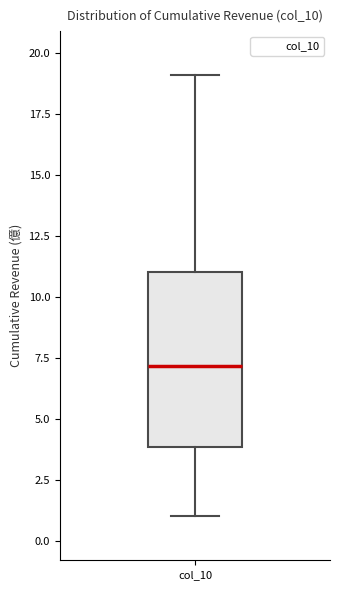

Read this box plot against the y-axis: the position of the median line, the range covered by the box, and the ends of both whiskers. The values are not printed on the chart, so give them approximately, as read against the axis.

median 7, box 4 to 11, whiskers 1 to 19